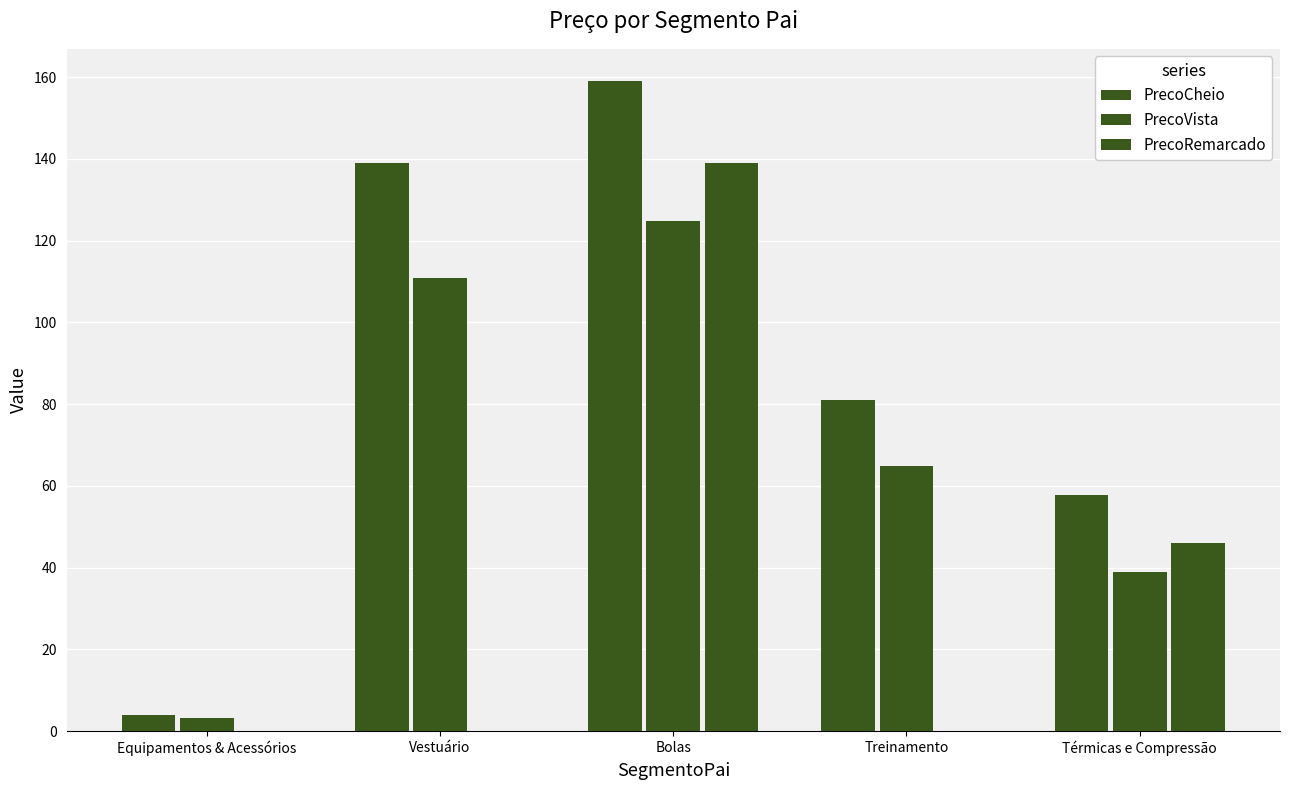

Reading left to right, extract all data points from this chart.

PrecoCheio: 4.0	139.0	159.0	81.0	57.9
PrecoVista: 3.2	111.0	124.9	64.9	39.0
PrecoRemarcado: 0.0	0.0	139.0	0.0	46.0